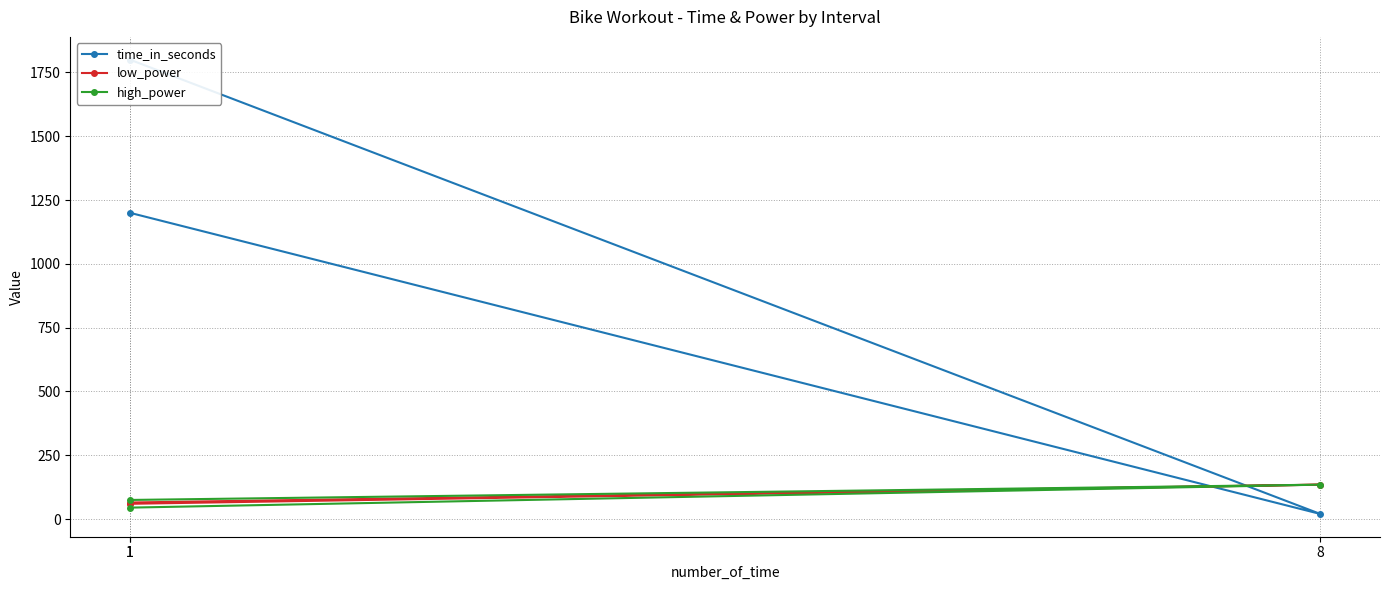

What is the label of the 1st point from the left?

1